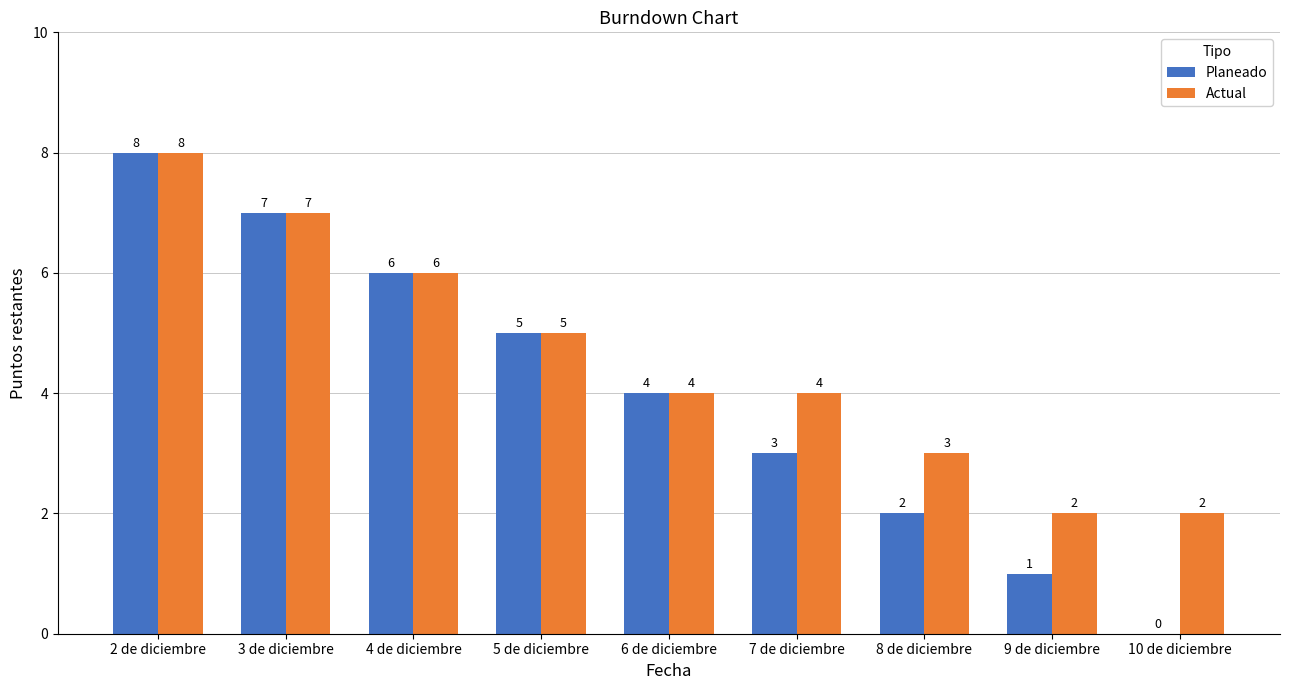

What is the greatest value displayed?

8